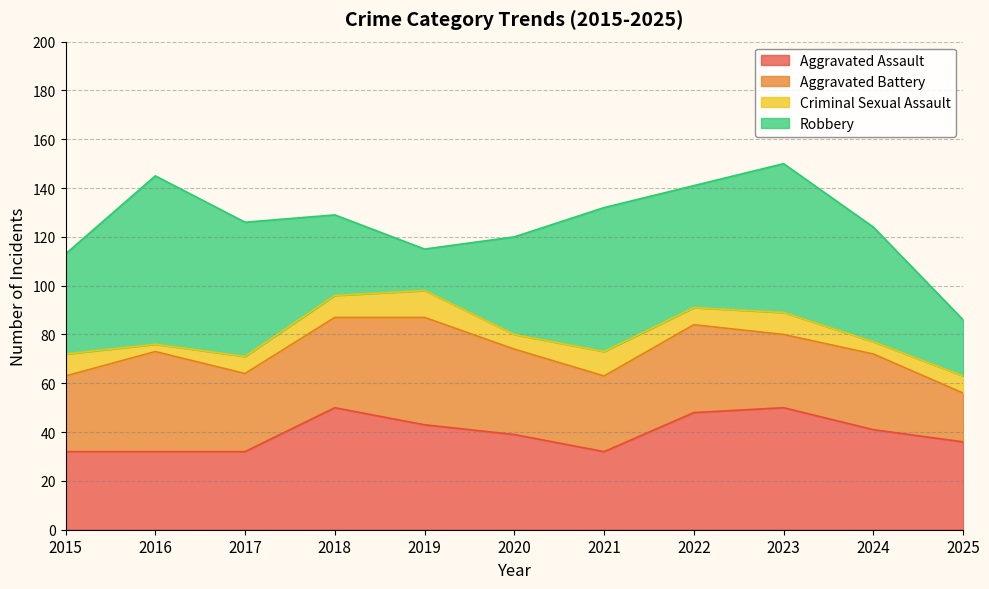

What is the difference between the Criminal Sexual Assault values at 2021 and 2024?

5